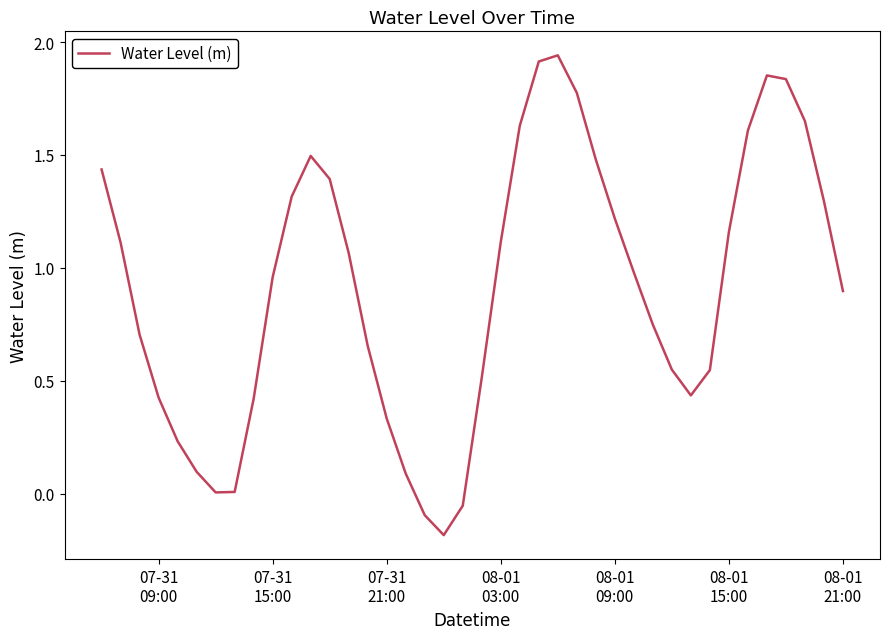

What is the difference between the maximum and minimum values?

2.1